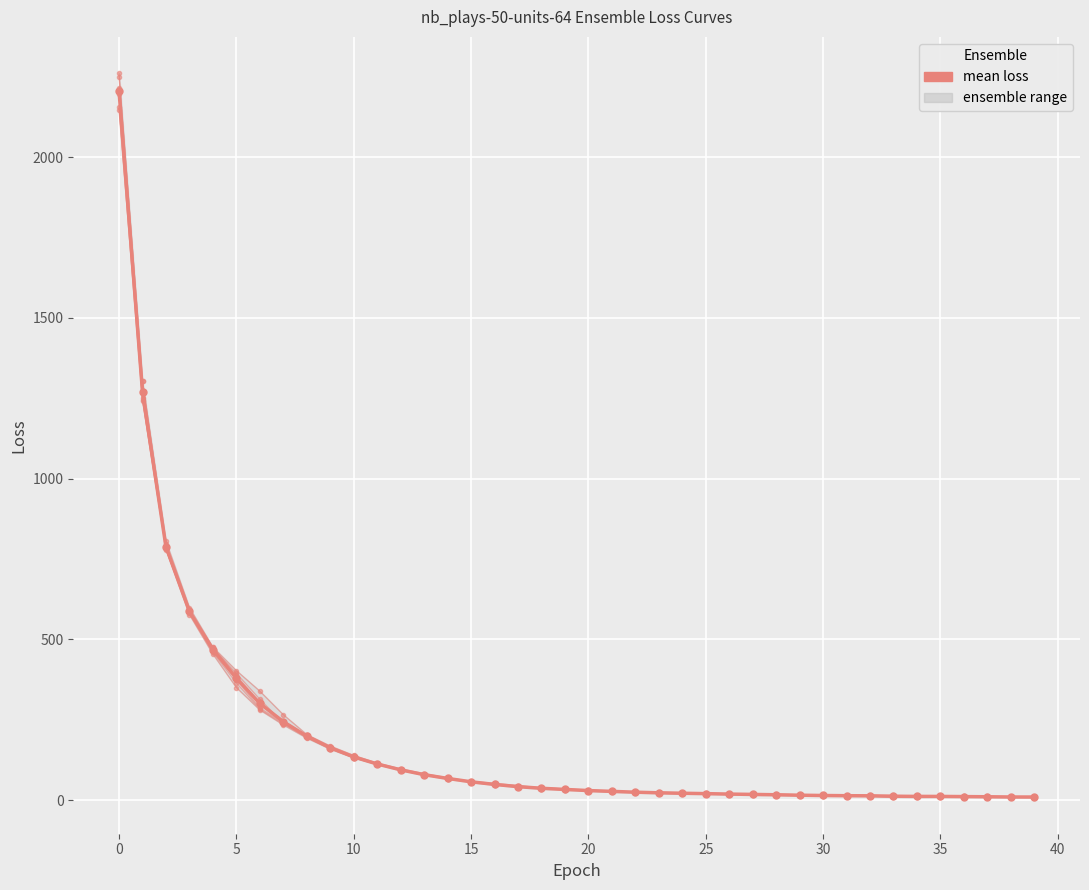

What is the difference between the second highest and minimum values in the nb_plays-50-units-64-ensemble-20-loss series?

1237.8